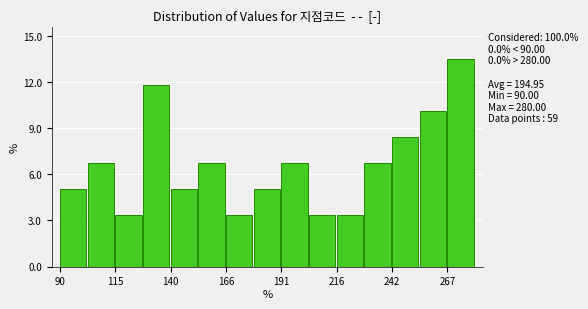

Around what value on the x-axis is the tallest bar? Give the approximate position of its centre, as read against the axis.

275